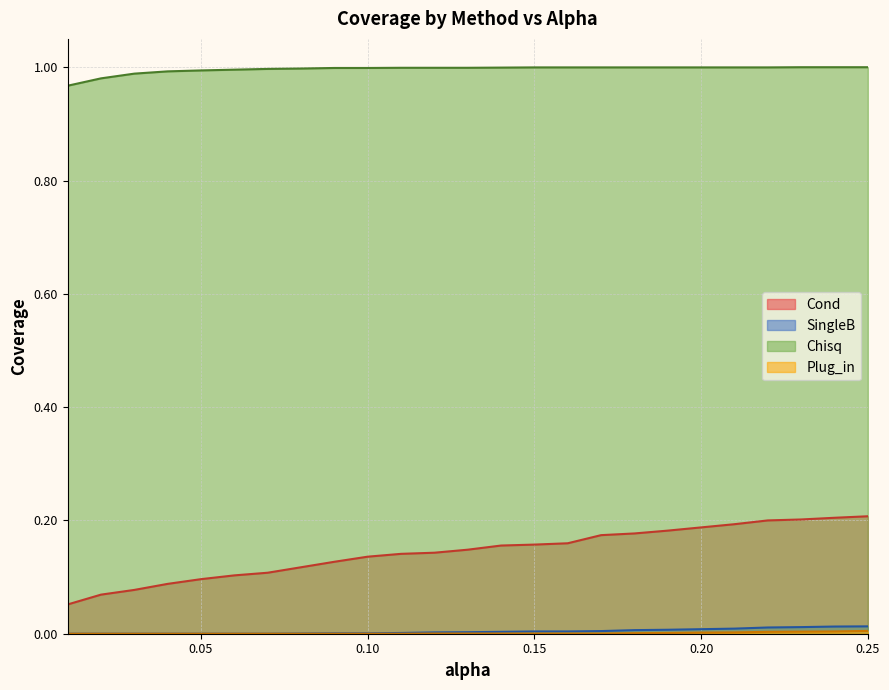

True or false: SingleB has a value of 0.0 at 0.04.

True